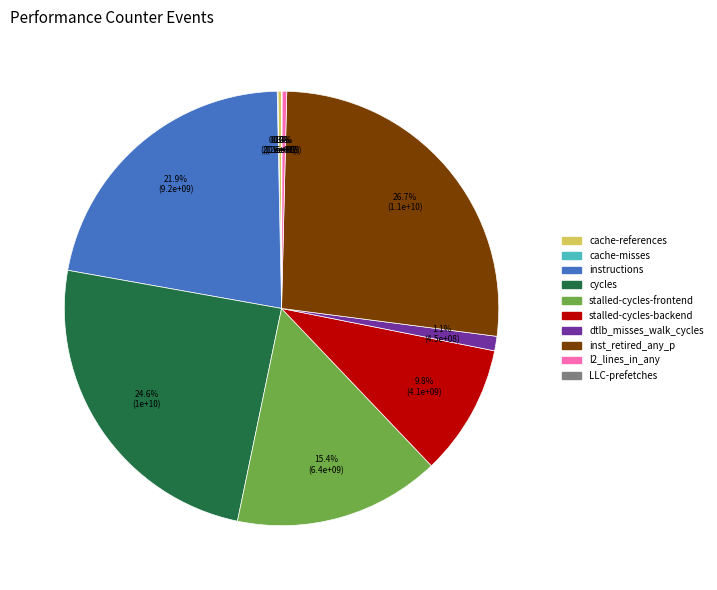

What is the ratio of the value at instructions to the value at l2_lines_in_any?

62.9